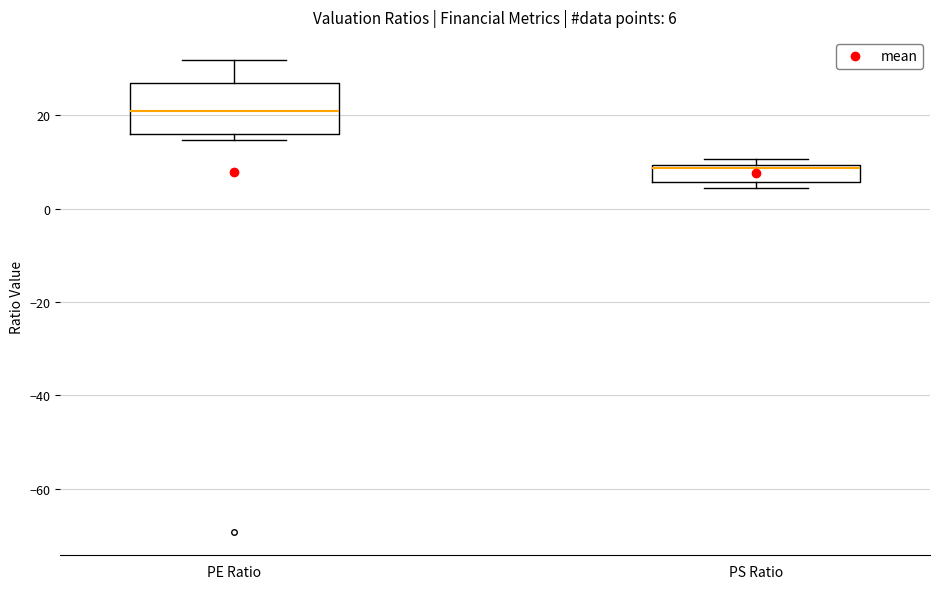

Which box is the tallest, from its lower edge to its upper edge?

PE Ratio